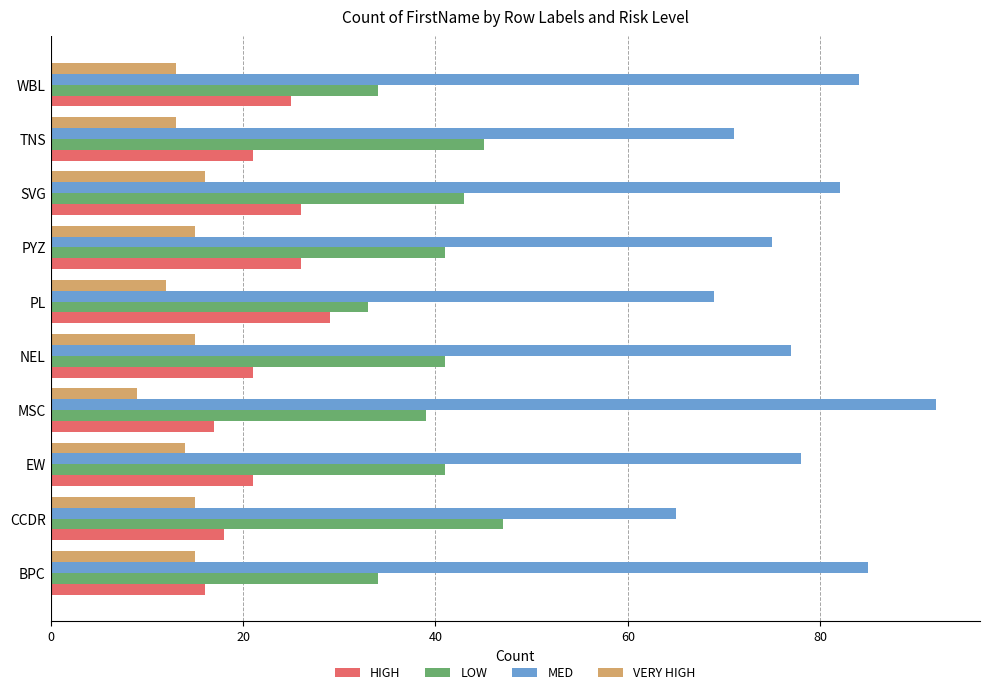

The VERY HIGH series shows 13 at TNS. True or false?

True